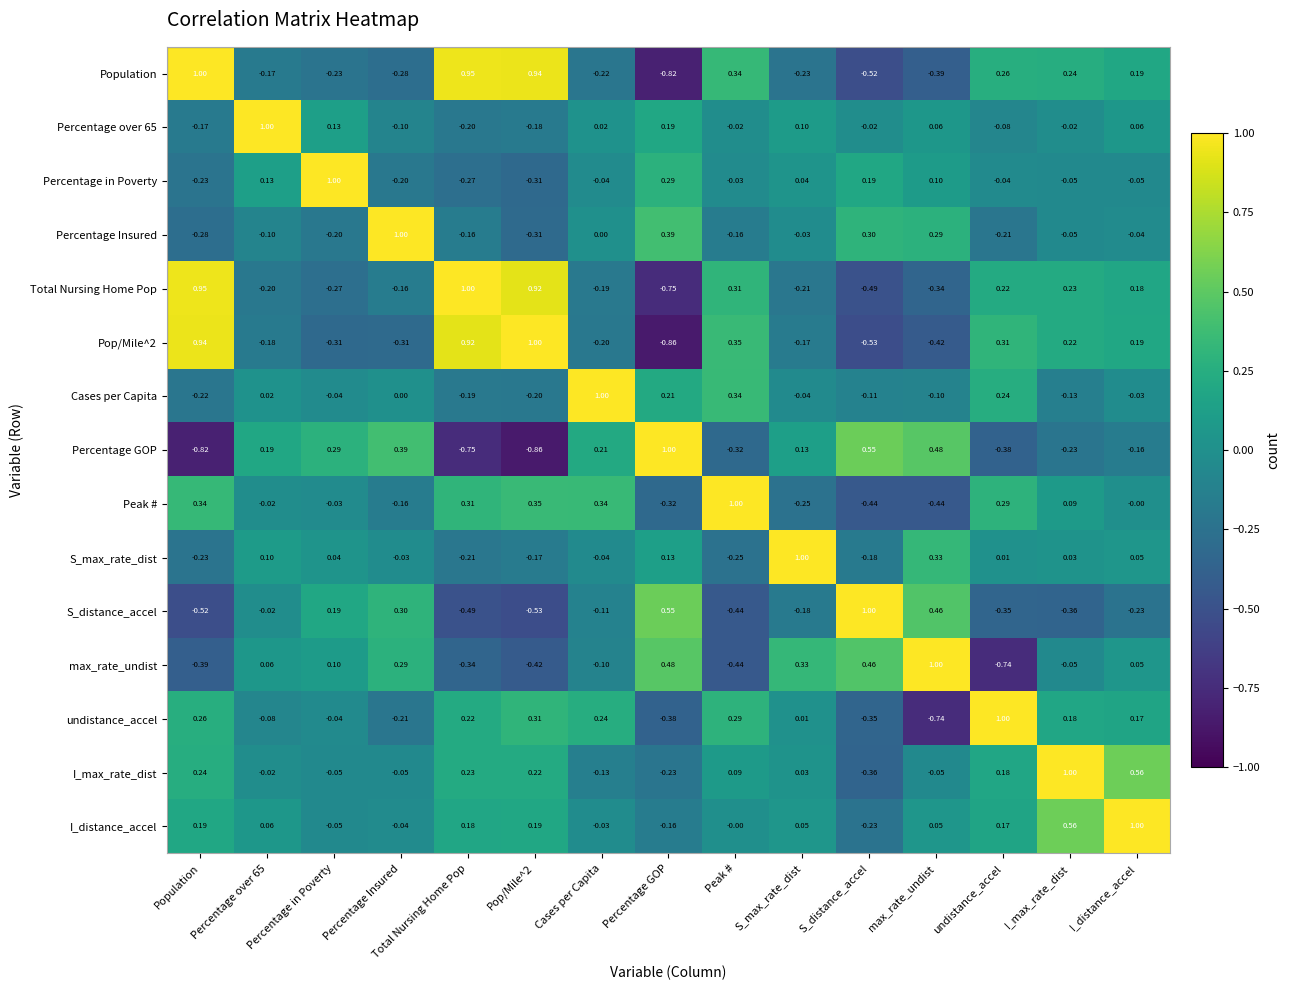

Which category has the lowest value in the Percentage over 65 series?

Total Nursing Home Pop